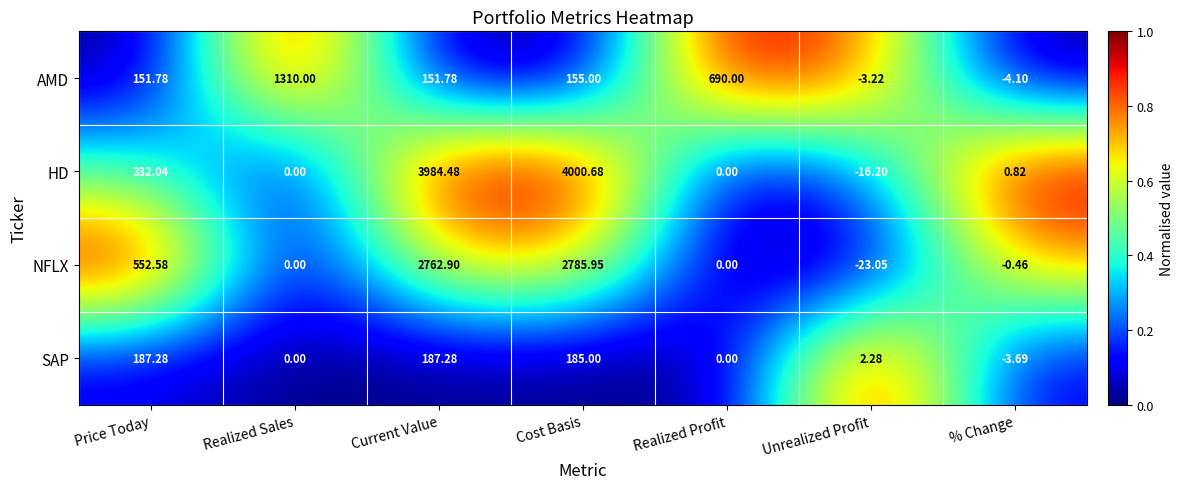

Which category has the highest value across all series?

Cost Basis